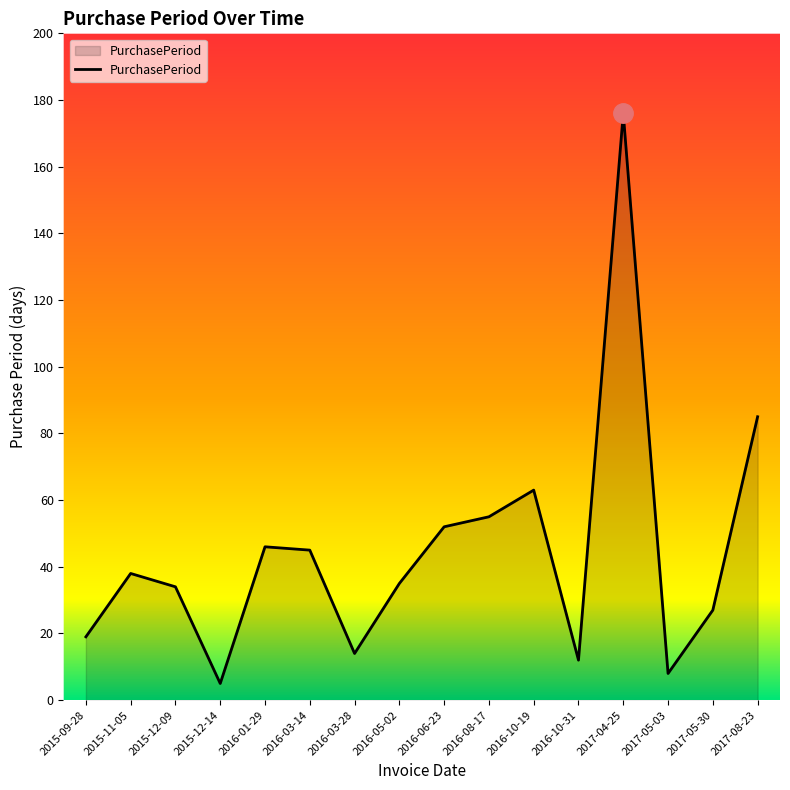

What value does the data have at 2016-06-23, to the nearest 50?

50